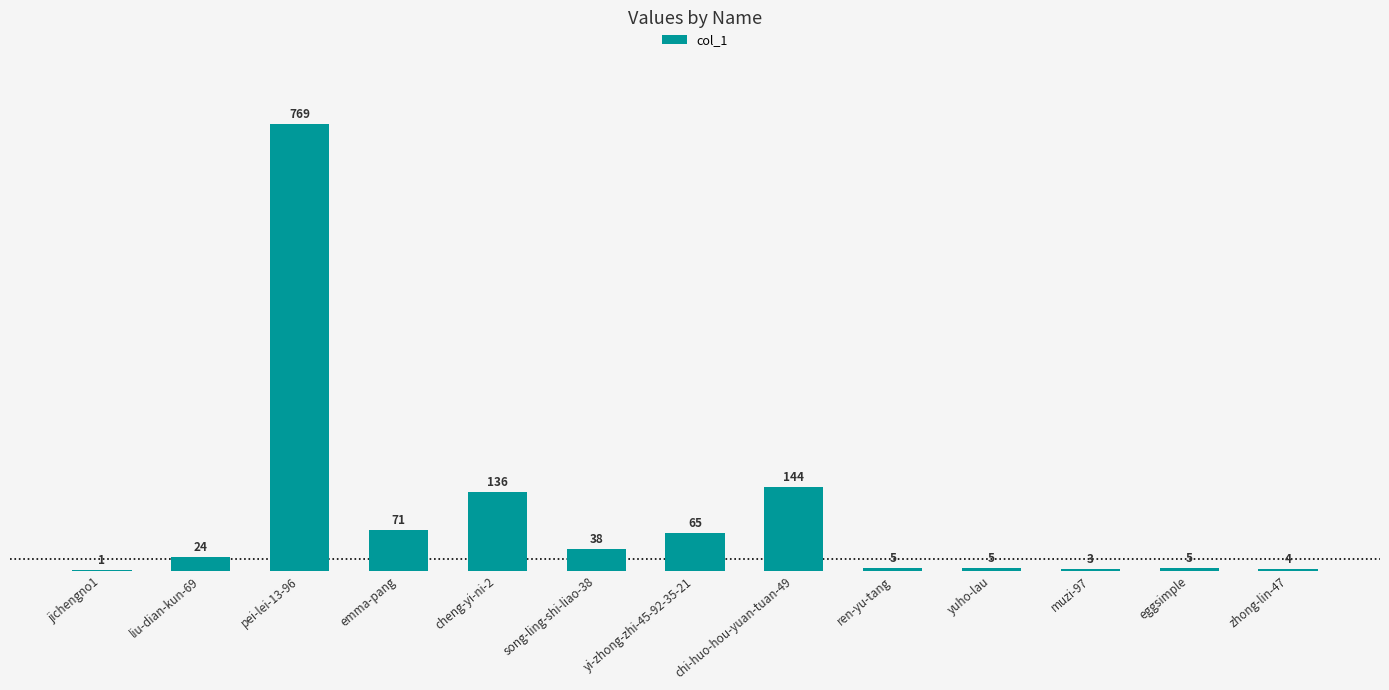

Where is the data nearest to the value 385?

chi-huo-hou-yuan-tuan-49